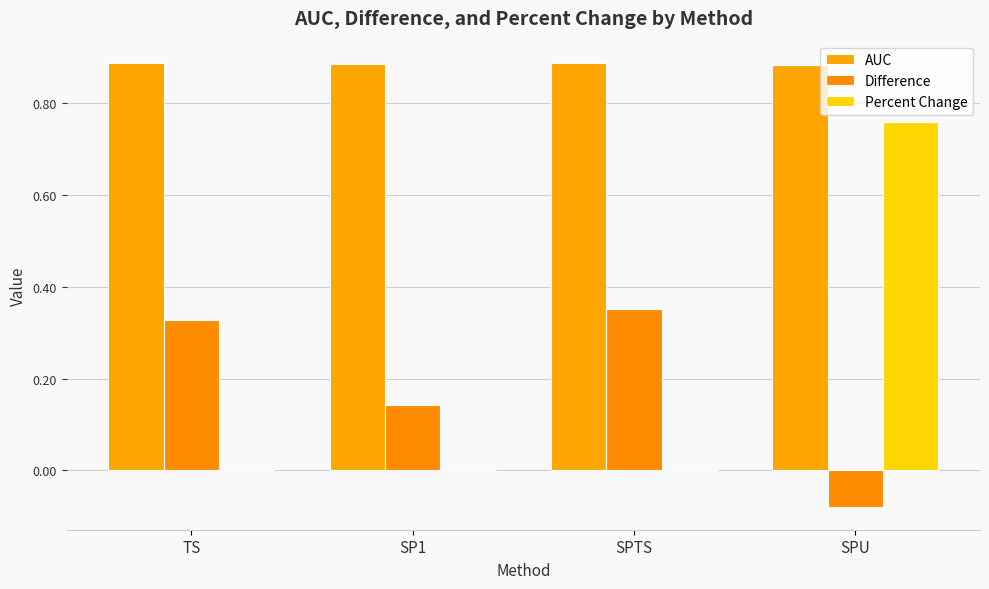

How many AUC values are between 0 and 1?

4